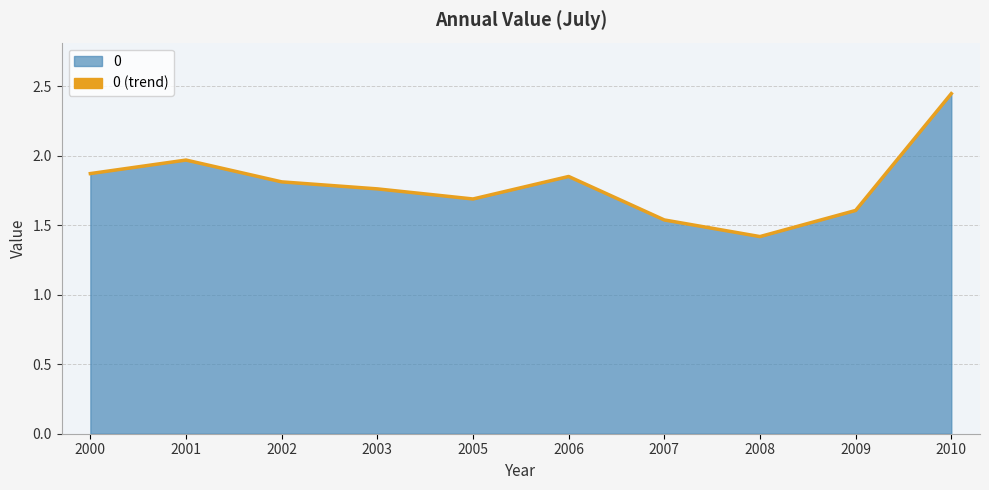

Is it true that the value at 2001 is 2.9?

False